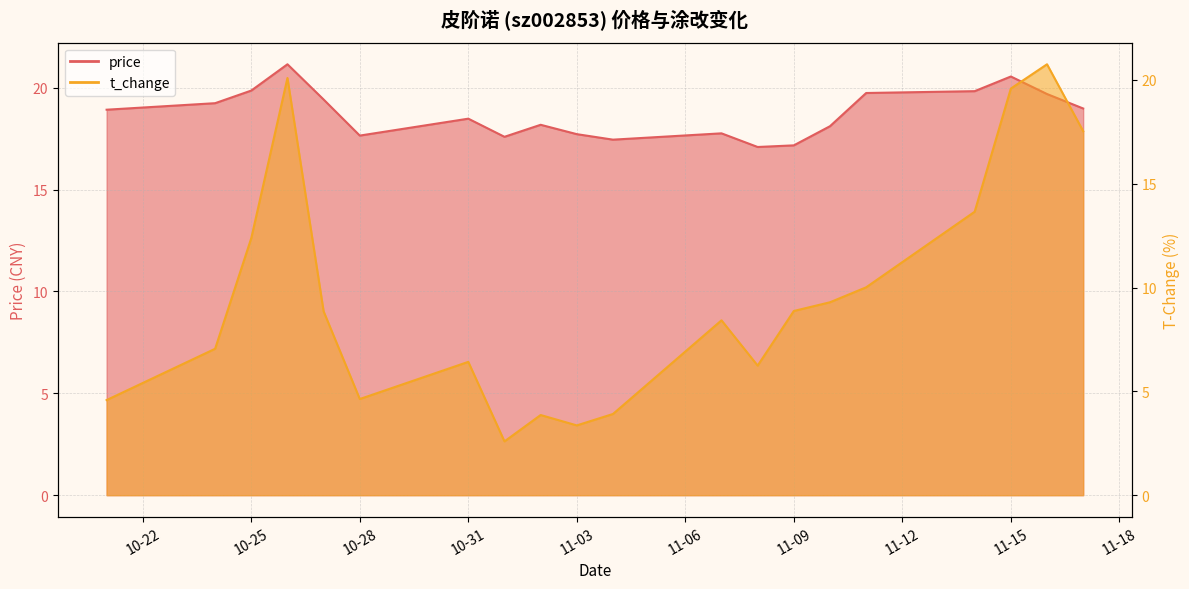

Which category has the lowest value in the t_change series?

2022-11-01